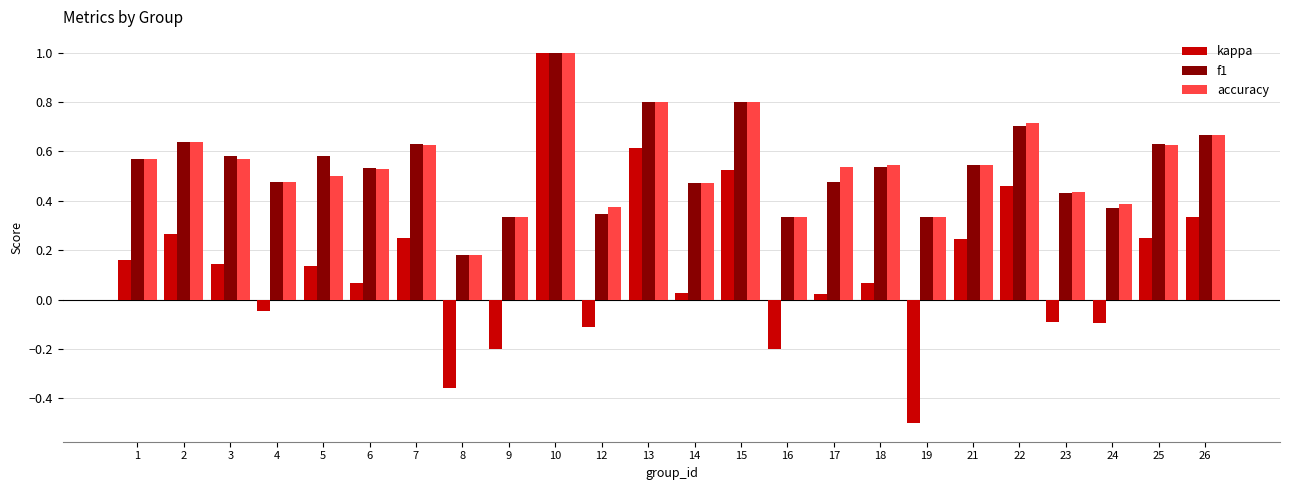

Which series has the largest range (max minus min)?

kappa